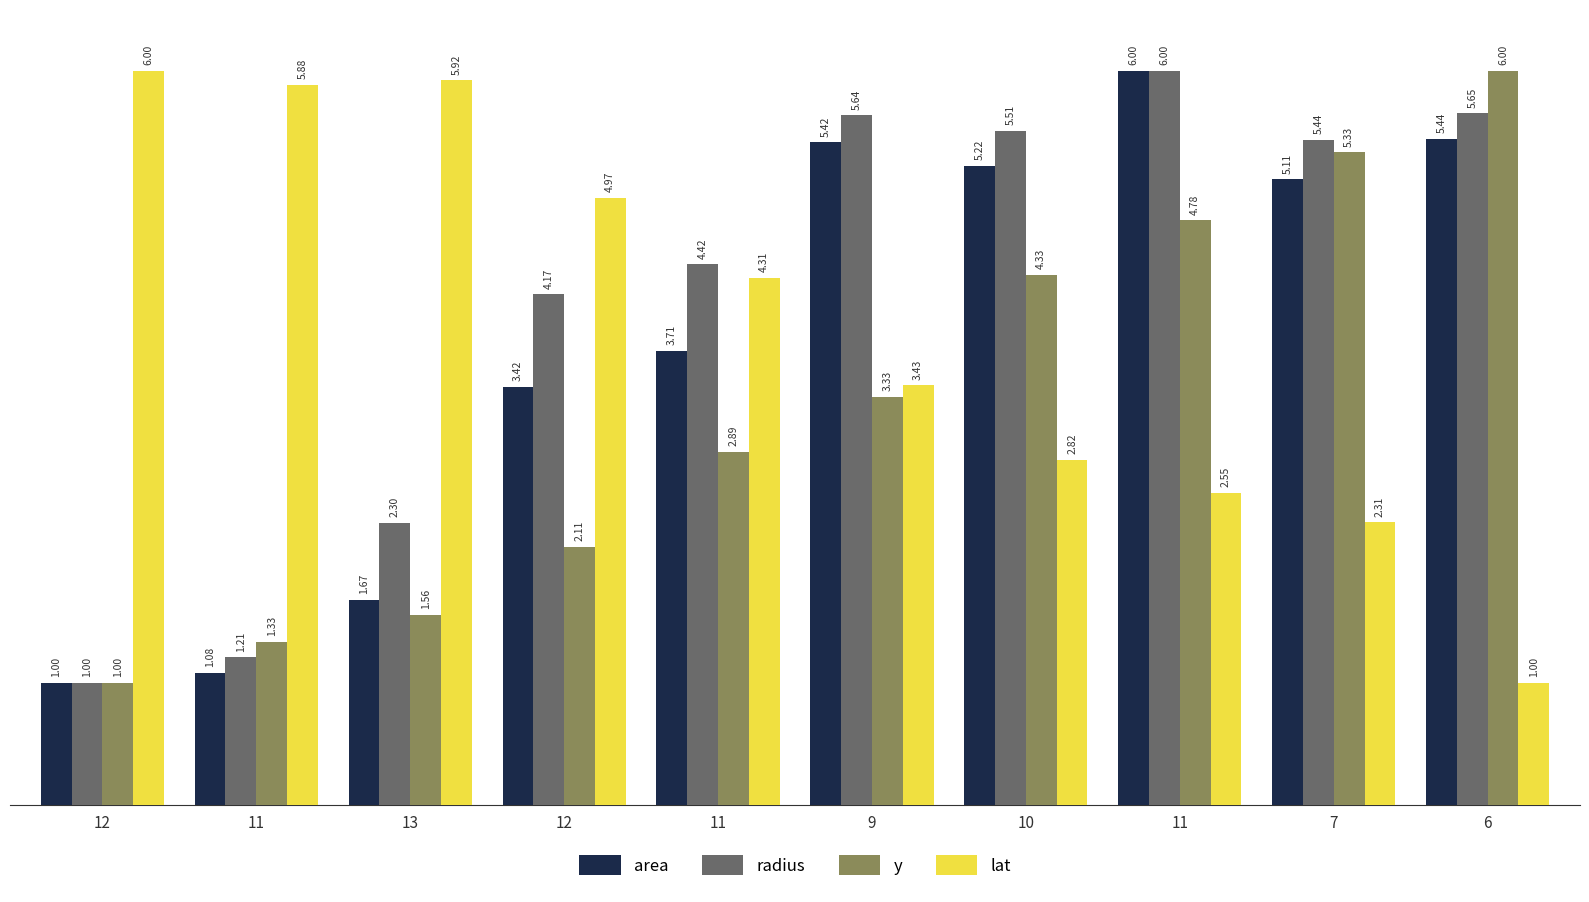

The lat series shows 1.0 at 6. True or false?

True